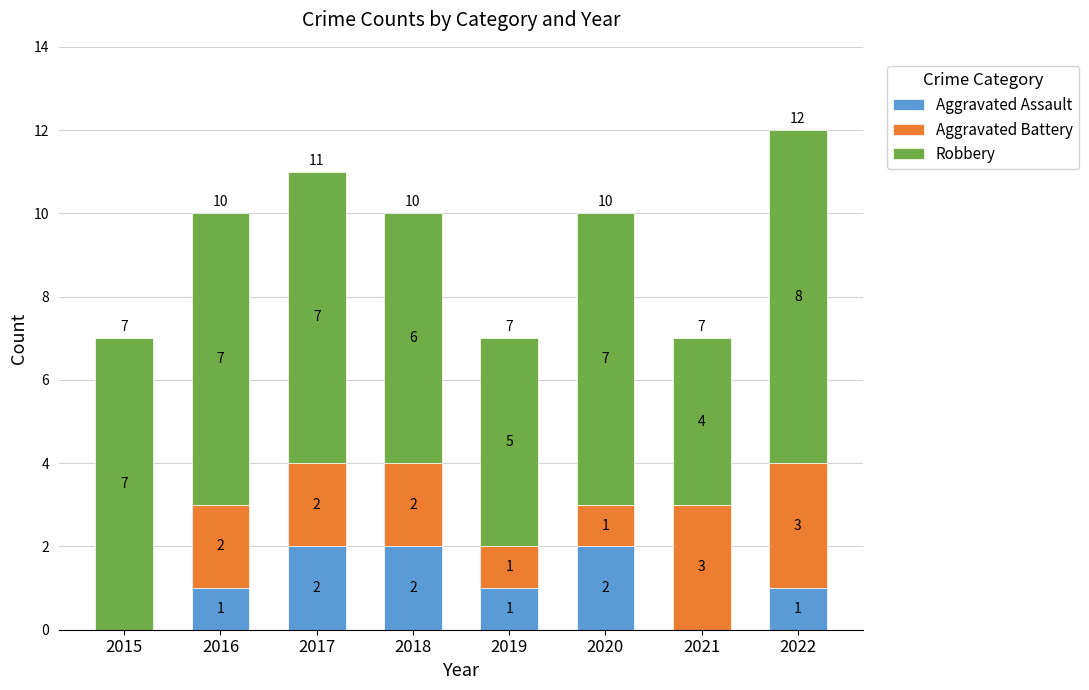

Are the bars horizontal?

No